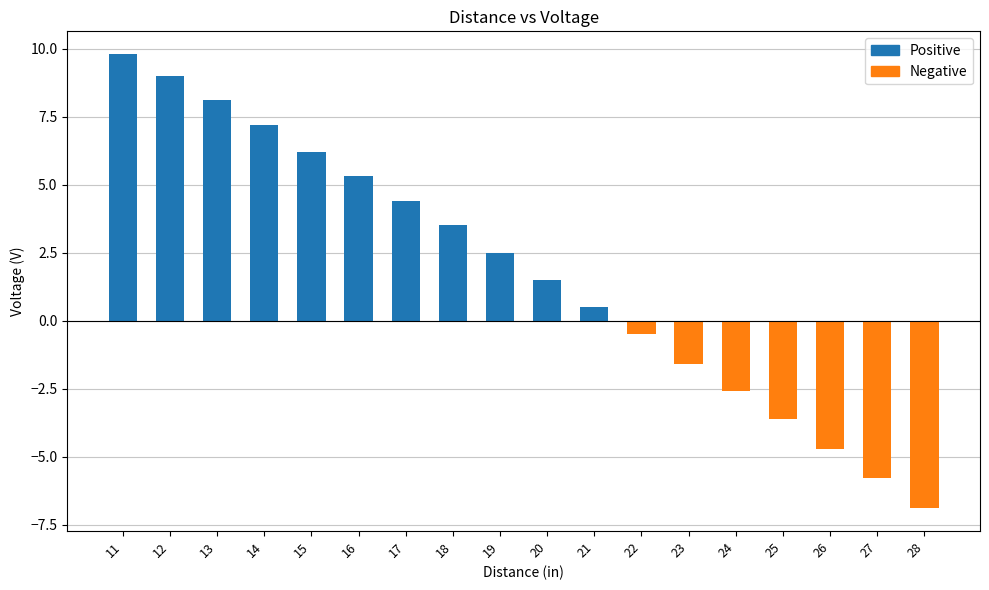

Is it true that the value at 16 is 7.6?

False